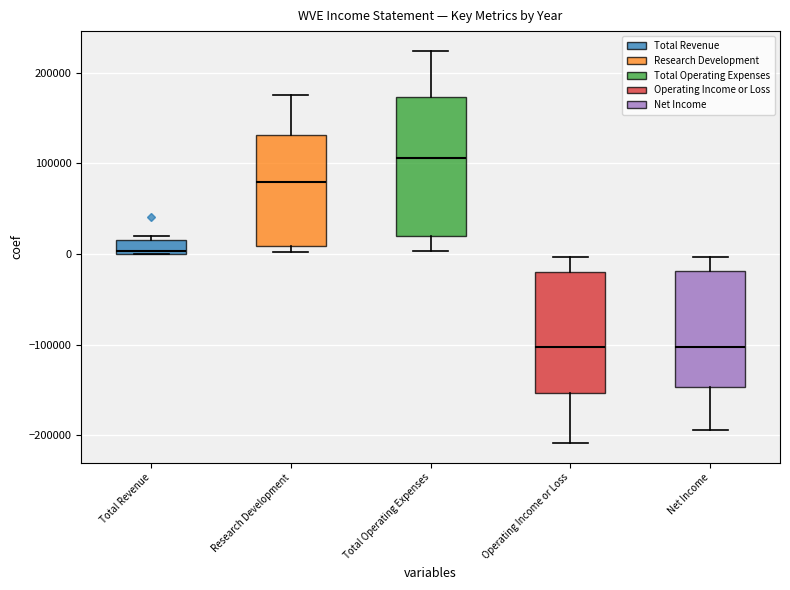

Reading left to right, read every box against the y-axis: the position of its median line, the range the box covers, and the ends of its whiskers. The values are not printed on the chart, so give them approximately, as read against the axis.

Total Revenue: median 0 (just above the box's lower edge), box 0 to 20000, whiskers 0 to 20000 (just above the box's upper edge)
Research Development: median 80000, box 10000 to 130000, whiskers 0 to 180000
Total Operating Expenses: median 110000, box 20000 to 170000, whiskers 0 to 220000
Operating Income or Loss: median -100000, box -150000 to -20000, whiskers -210000 to 0
Net Income: median -100000, box -150000 to -20000, whiskers -190000 to 0